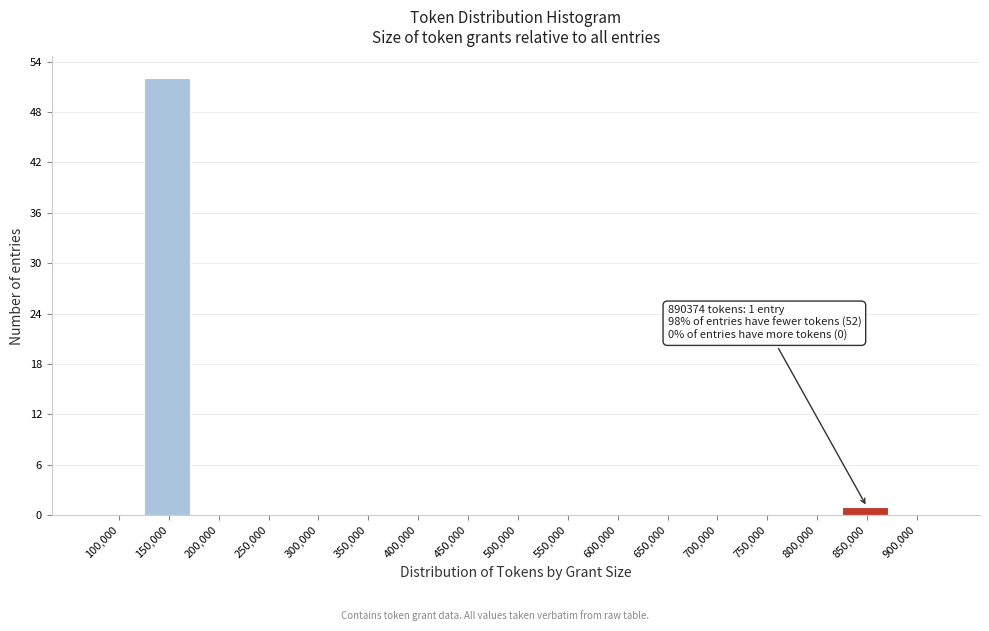

Reading left to right, transcribe all the data shown in this chart.

100,000=0	150,000=52	200,000=0	250,000=0	300,000=0	350,000=0	400,000=0	450,000=0	500,000=0	550,000=0	600,000=0	650,000=0	700,000=0	750,000=0	800,000=0	850,000=1	900,000=0